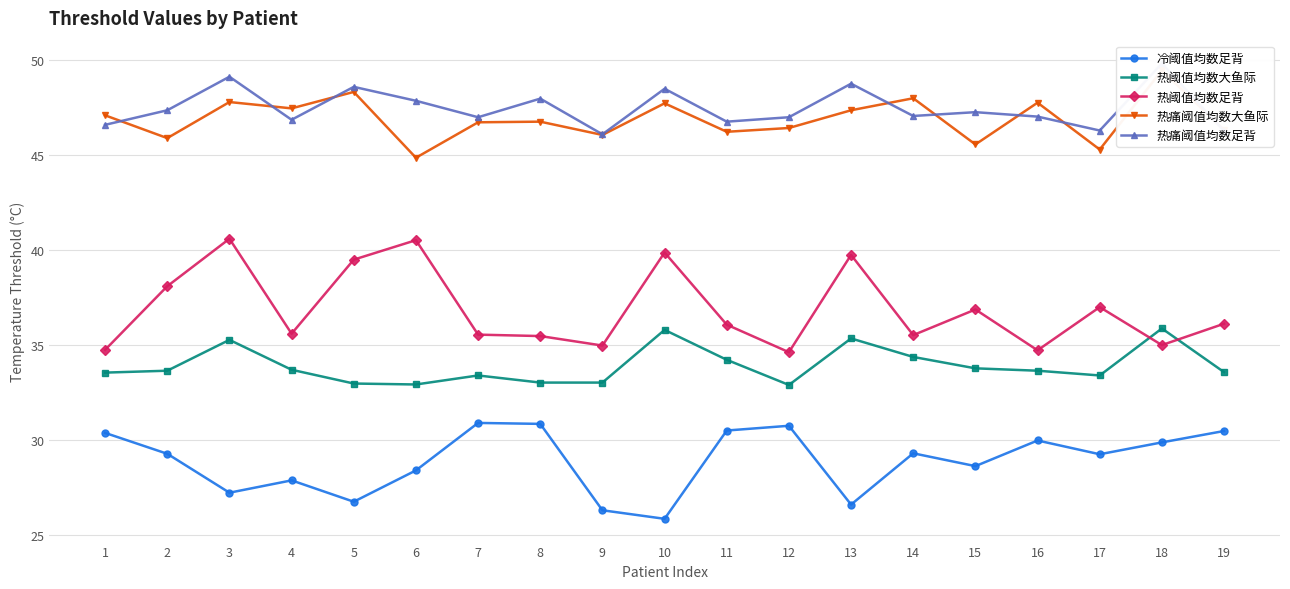

Does the chart display data point markers on the line(s)?

Yes